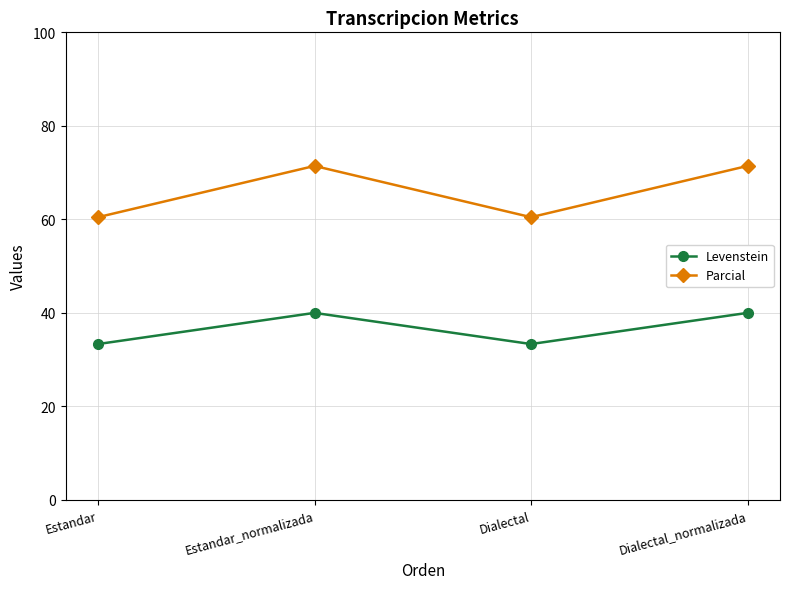

What is the minimum value shown in the chart?

33.3